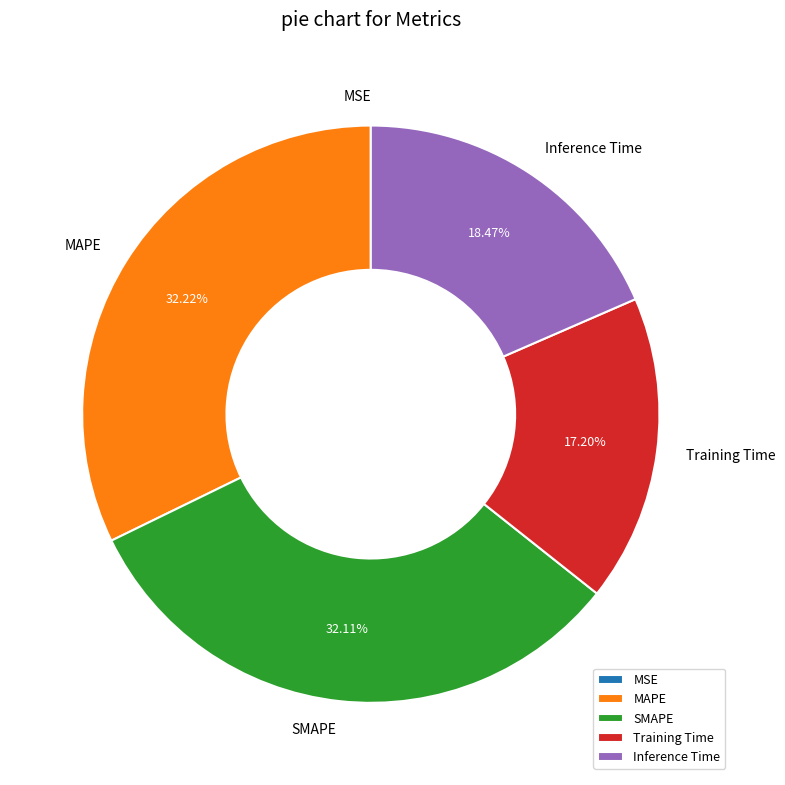

Does any single category account for the majority?

No